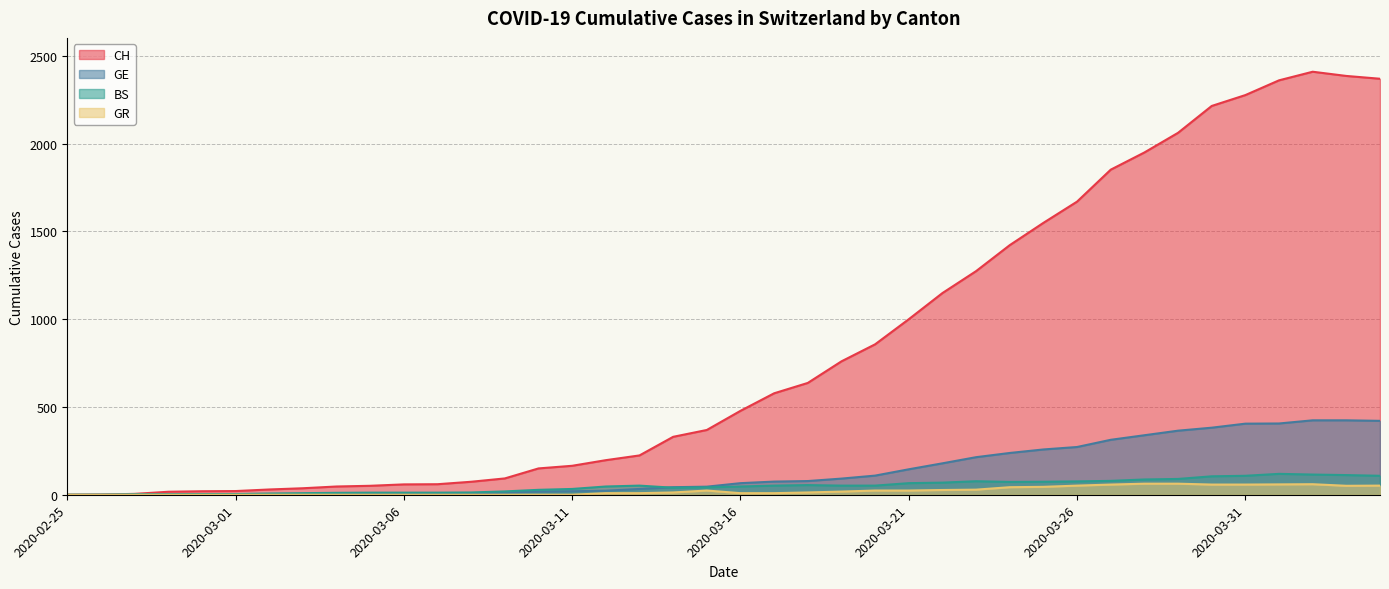

Does the chart have visible grid lines?

Yes